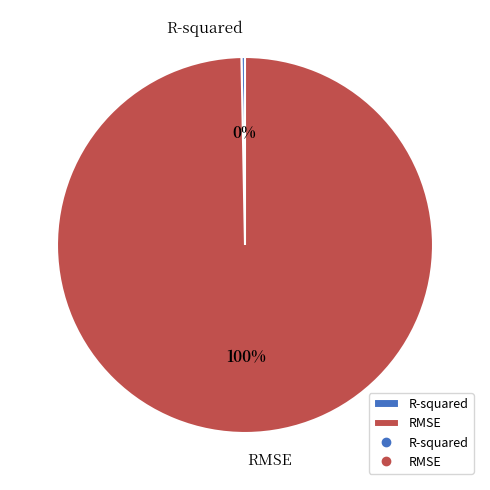

Which category accounts for the majority?

RMSE